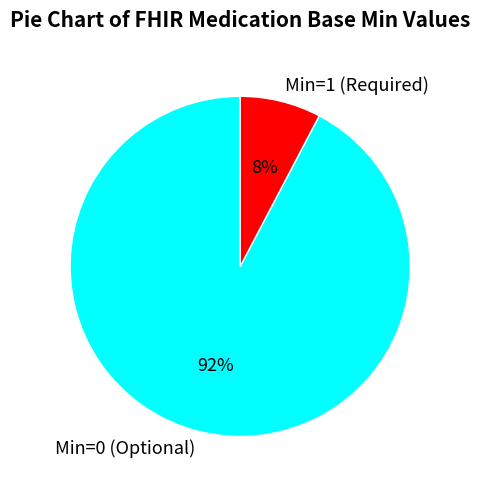

Rank the categories by value from lowest to highest.

Min=1 (Required), Min=0 (Optional)